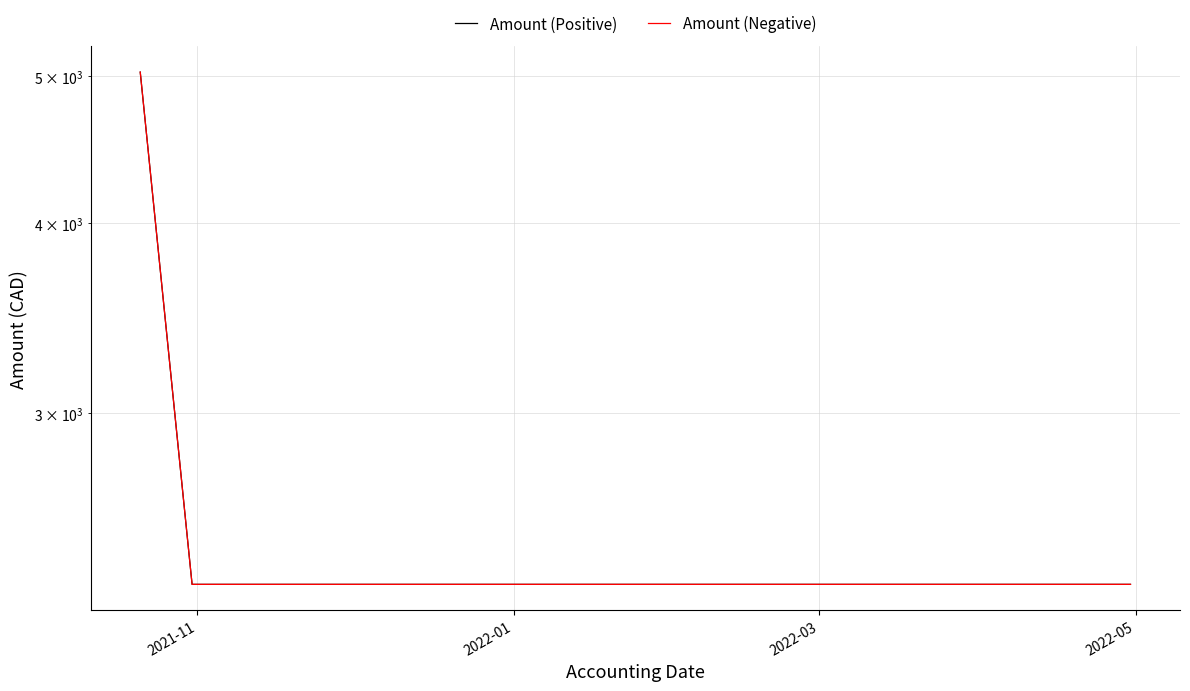

True or false: Amount (Negative) and Amount (Positive) intersect in this chart.

False